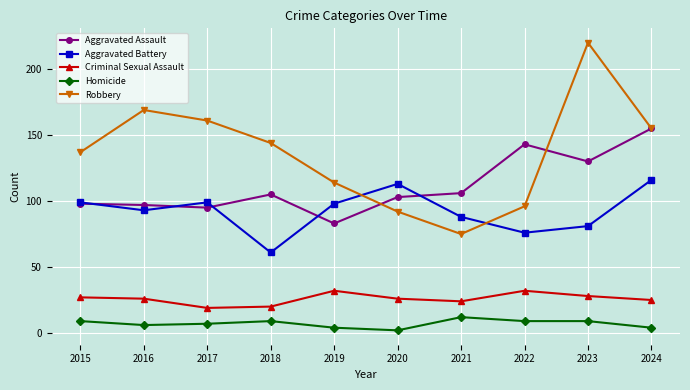

Which category has the lowest value in the Aggravated Battery series?

2018